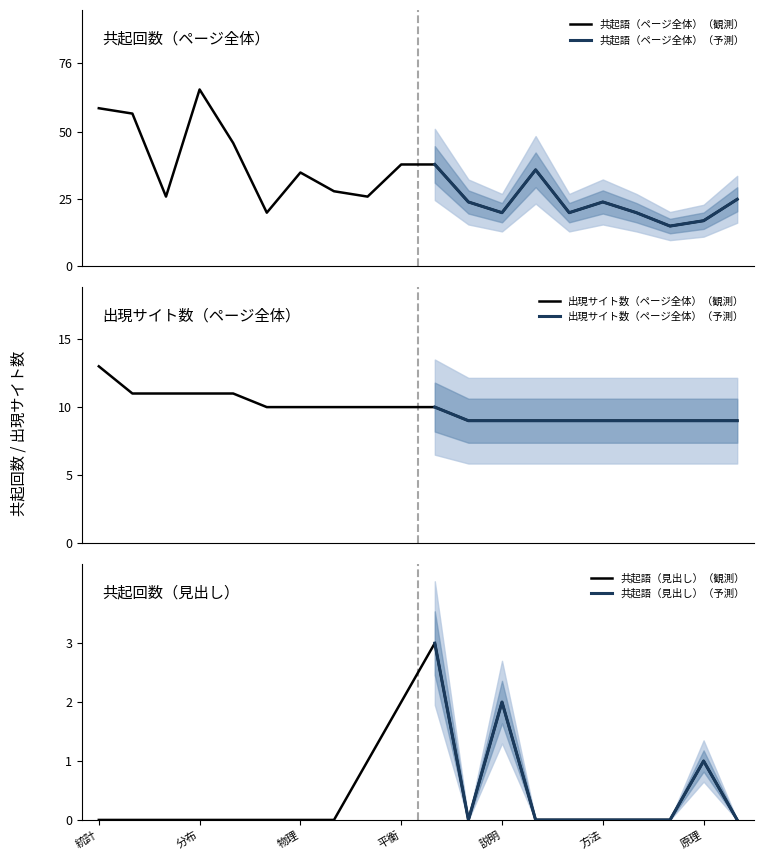

What is the highest value of the 共起語（ページ全体）（観測） series?

66